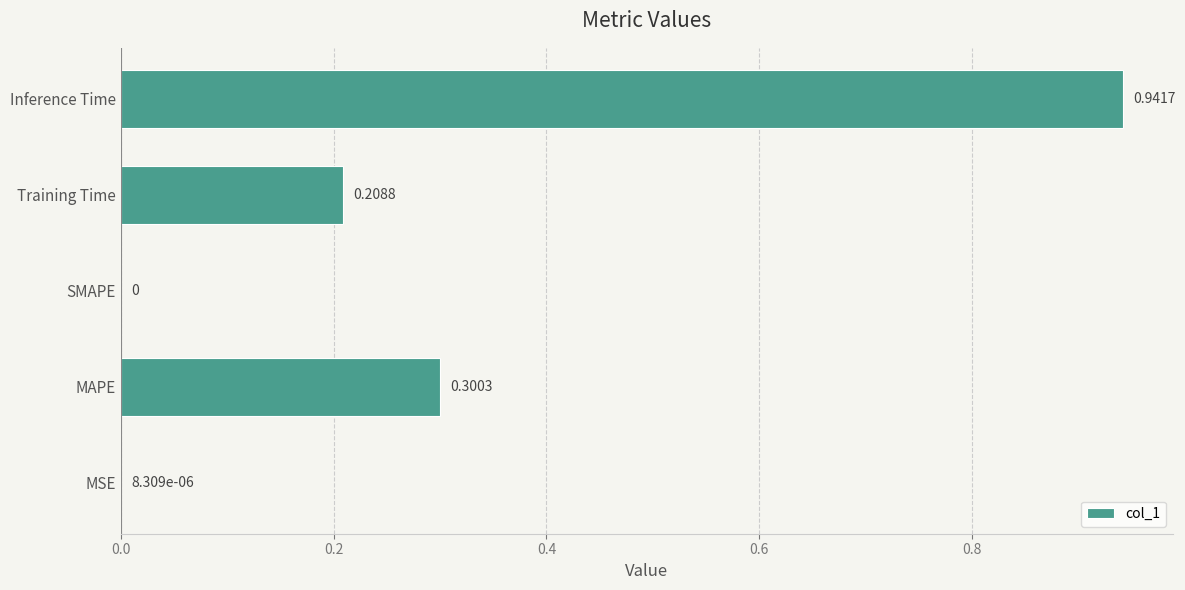

At which category does the chart reach its peak across all series?

Inference Time